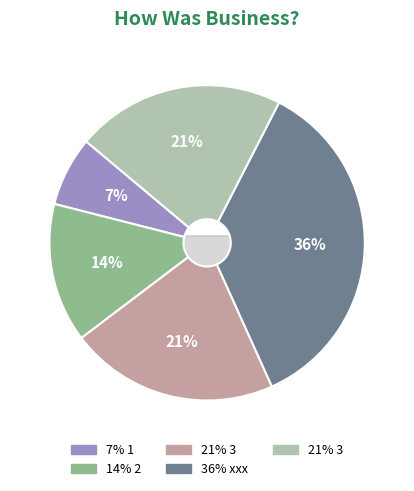

True or false: 3 accounts for 9% of the total.

False